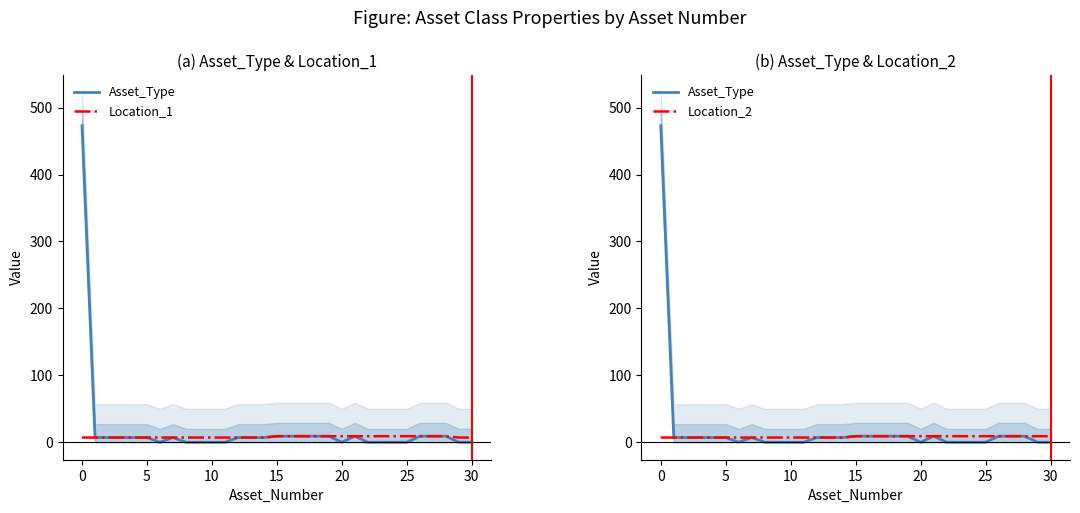

Does the chart display data point markers on the line(s)?

No